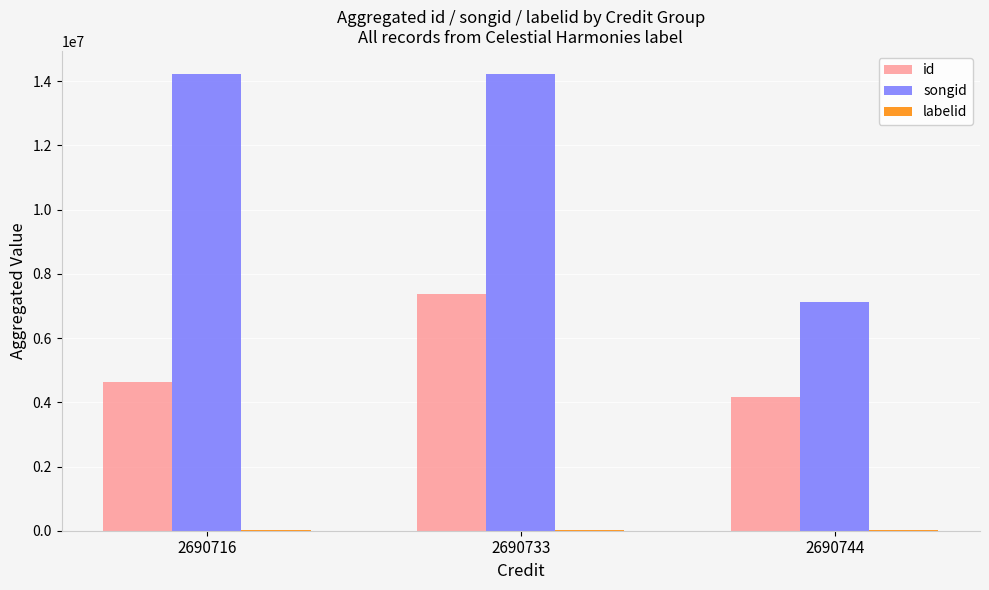

How many data points does each series have?

3